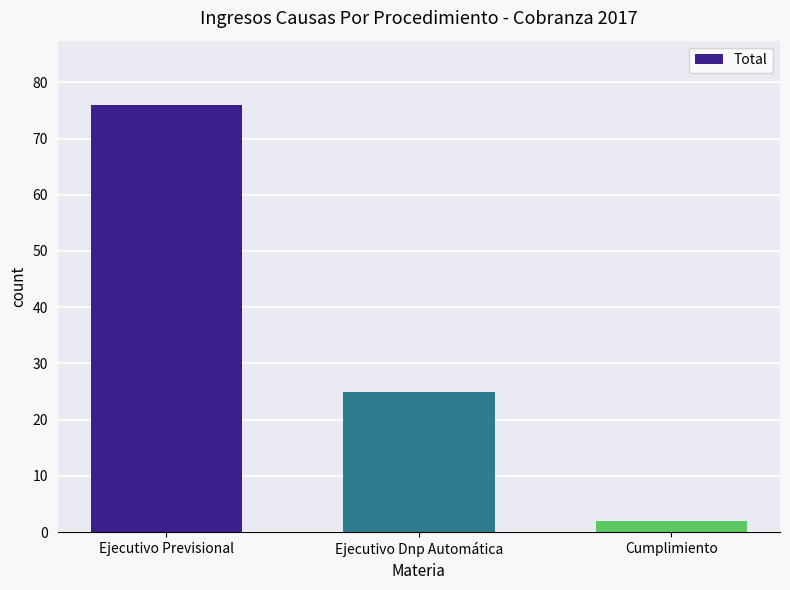

The value at Ejecutivo Dnp Automática is 45. True or false?

False